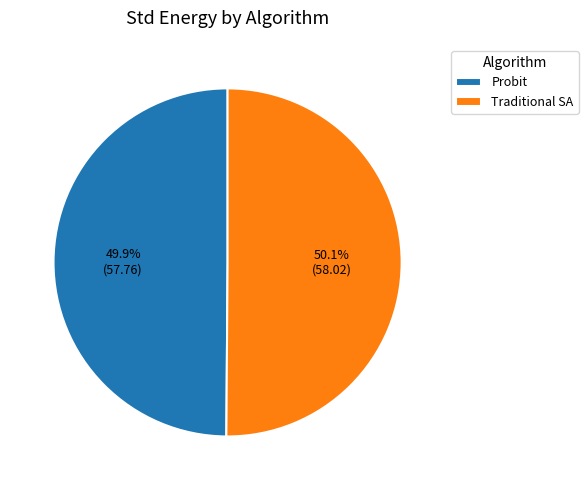

The Probit slice represents 50% of the pie. True or false?

True